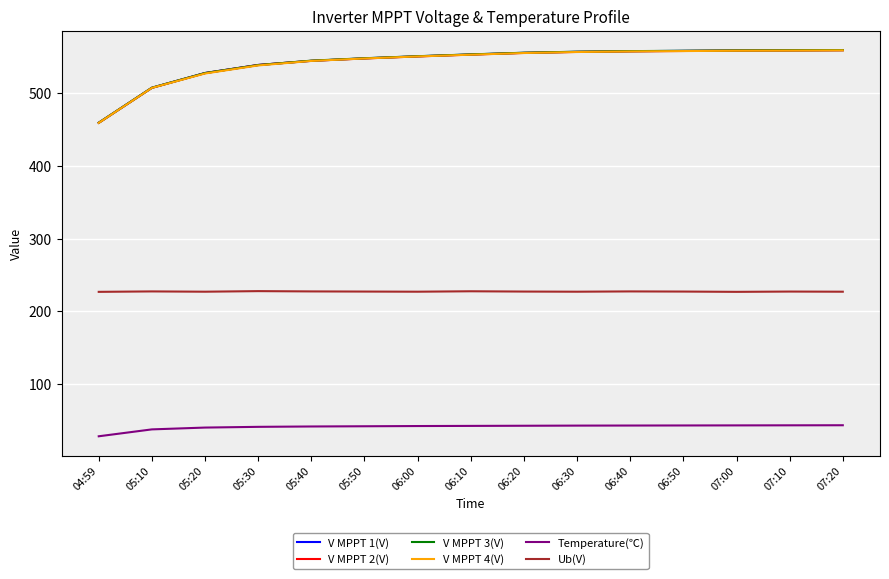

What position from the left is 07:10?

14